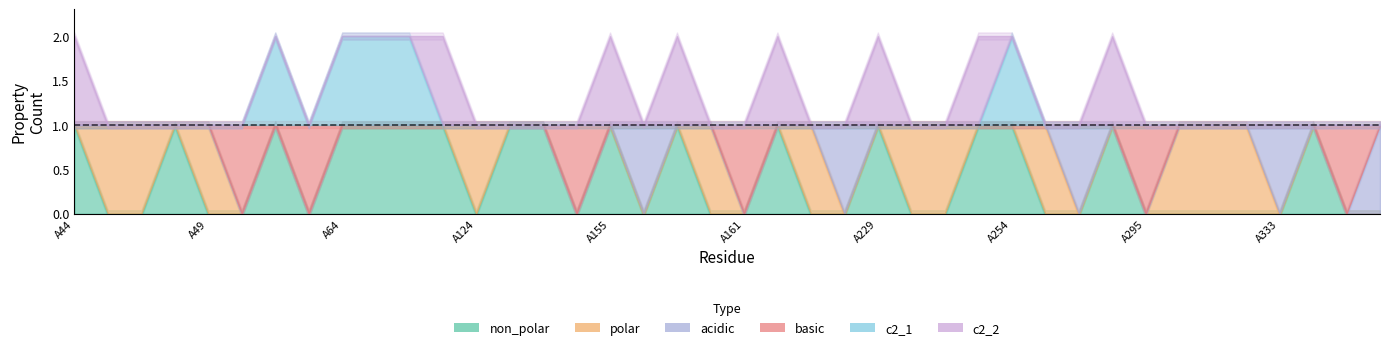

How many lines are shown in the chart?

6